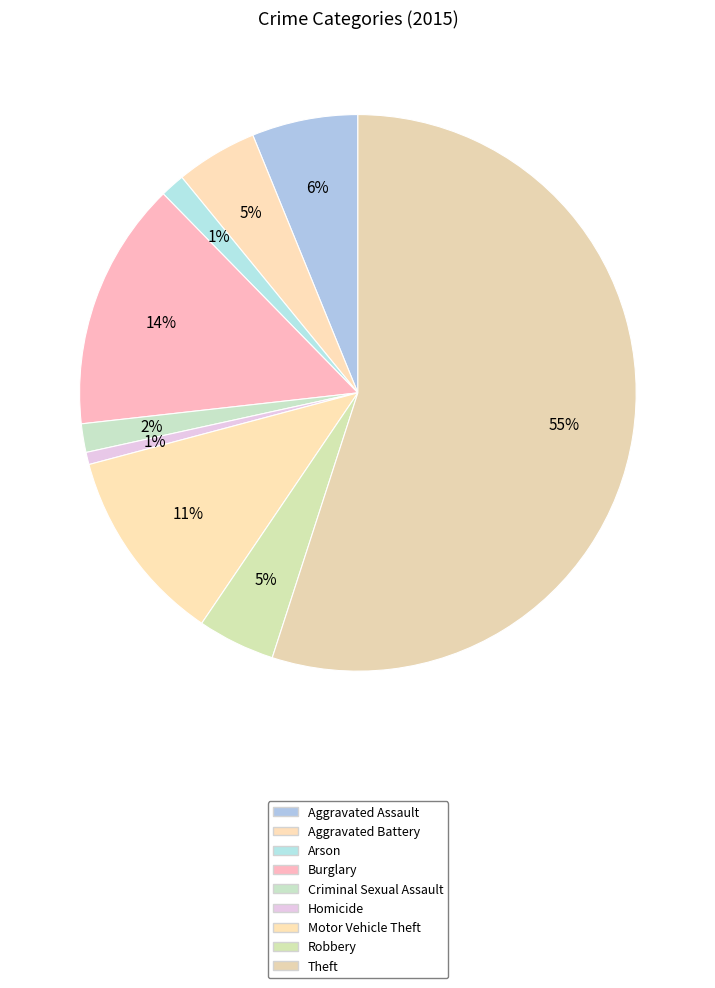

Which category has the biggest portion of the pie?

Theft